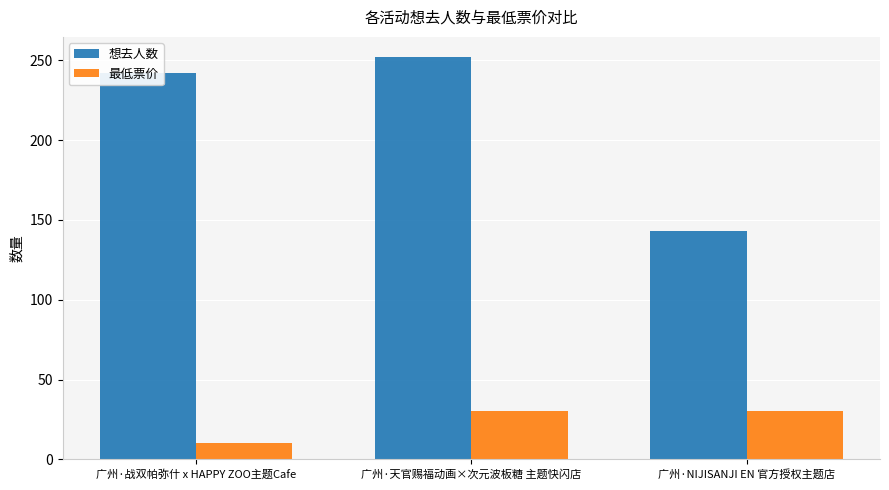

What is the difference between the maximum and minimum values in the 最低票价 series?

20